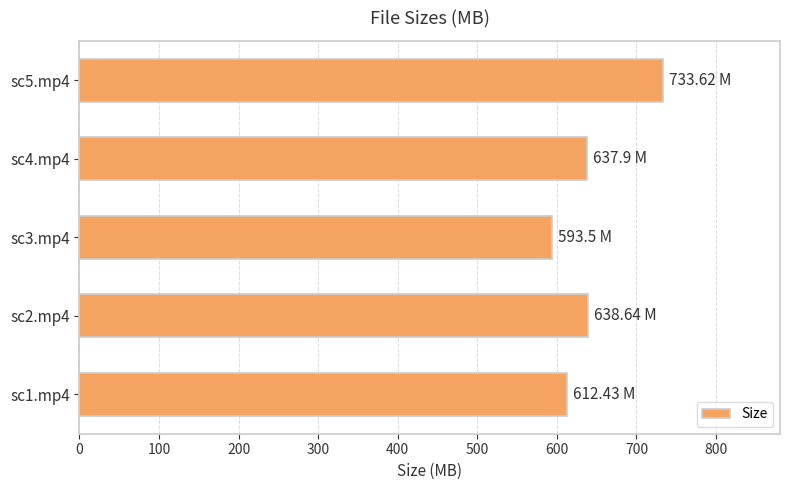

What is the difference between the maximum and minimum values?

140.1